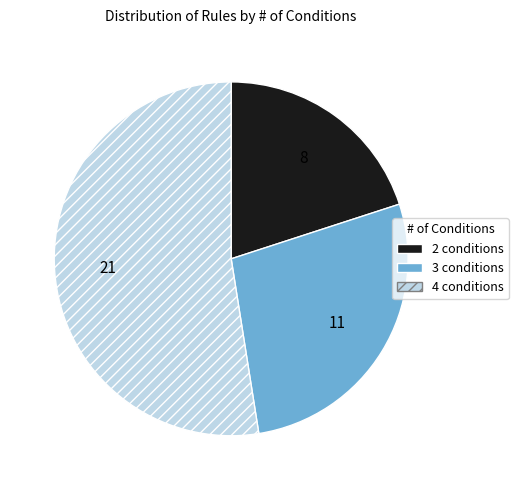

Does 3 conditions represent more than half of the total?

No